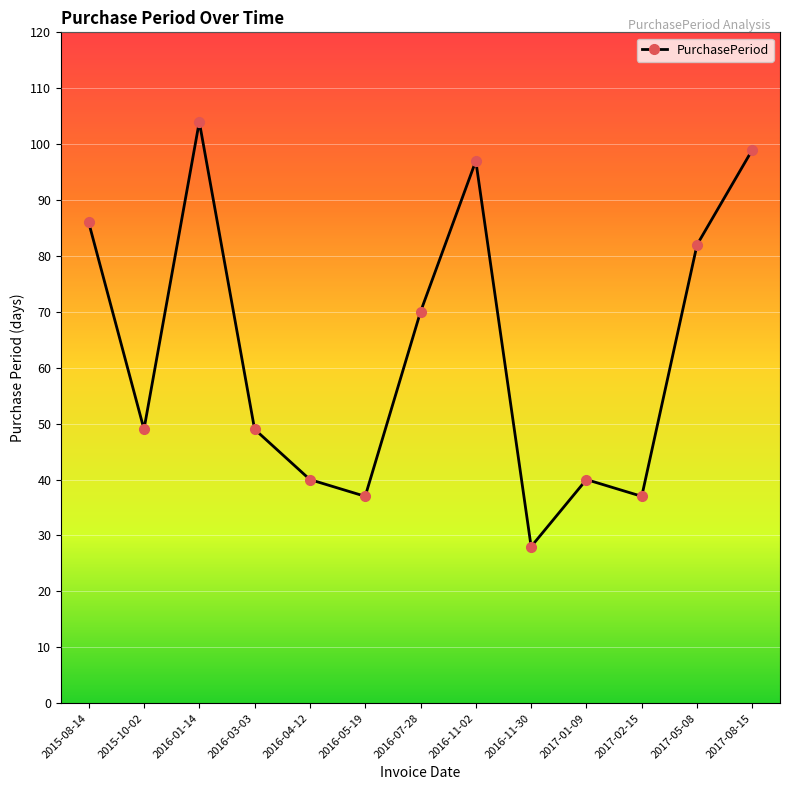

What is the minimum value shown in the chart?

28